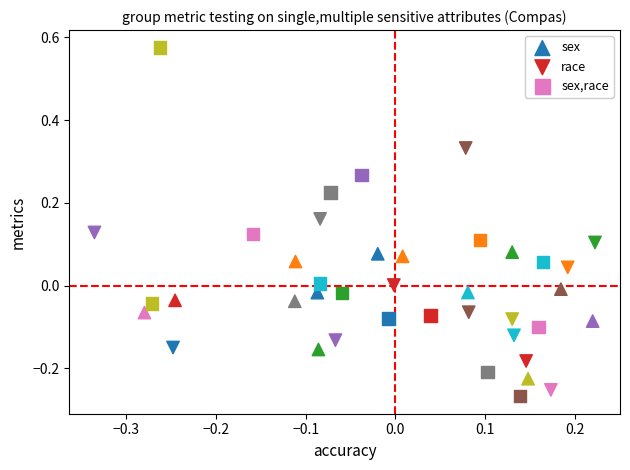

What are all the series names shown in the legend?

sex, race, sex,race